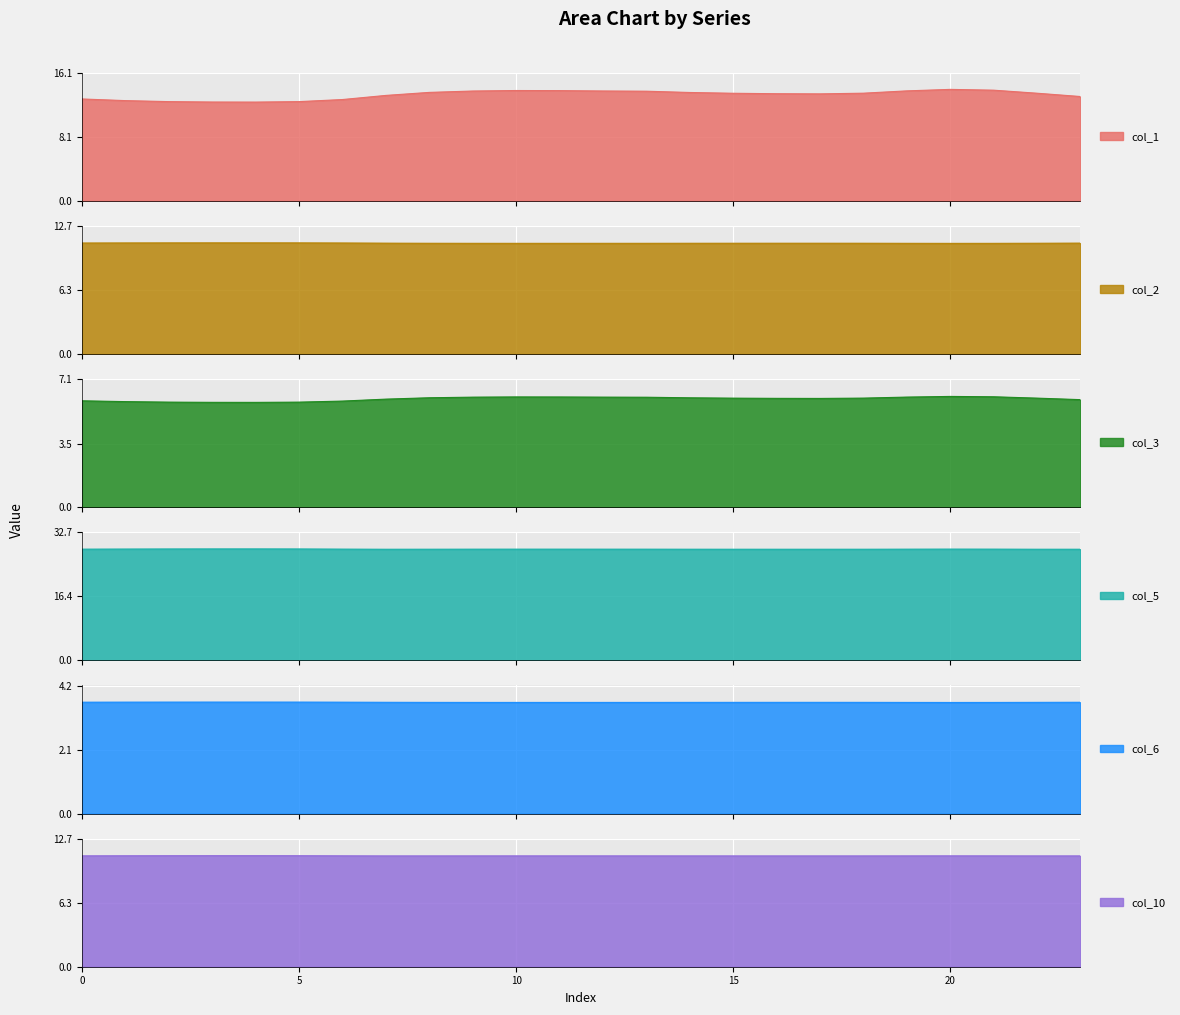

At which category does col_3 reach its first local valley?

4